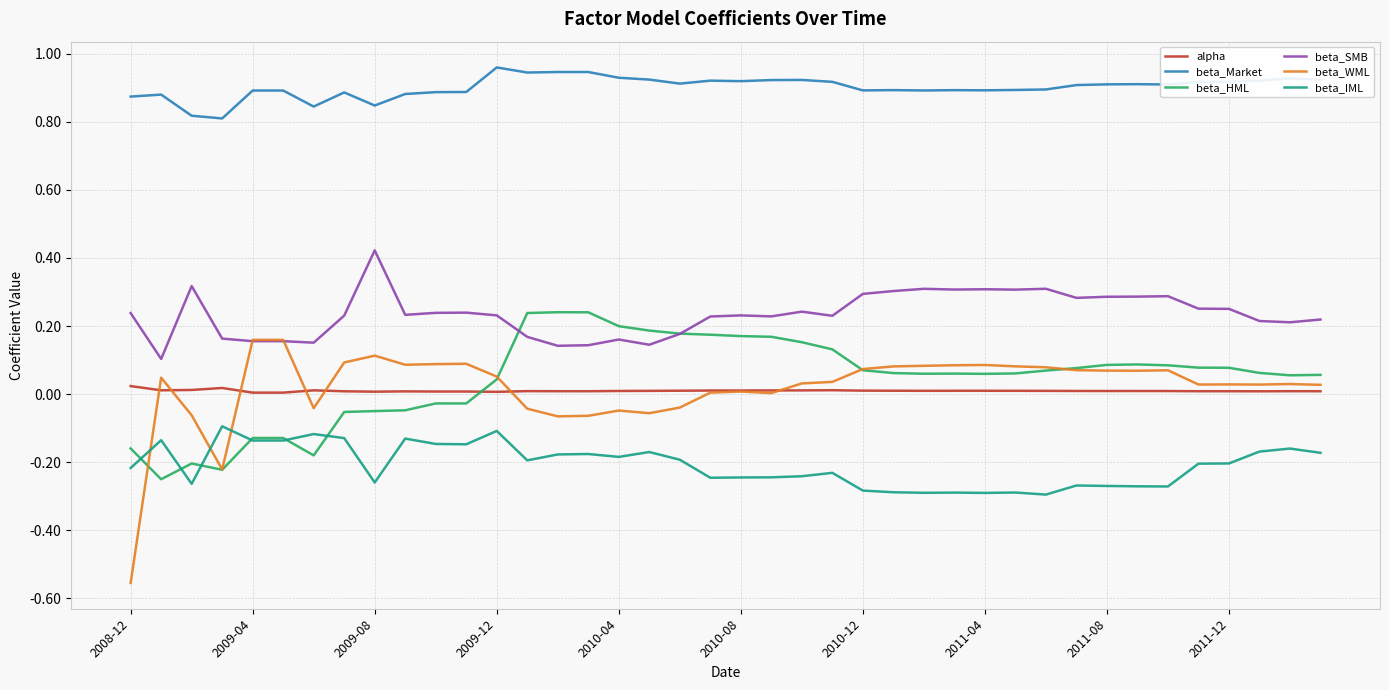

Which series has the largest total across all categories?

beta_Market